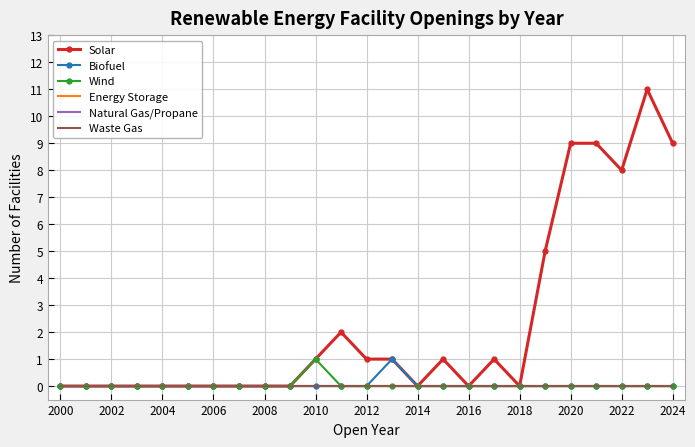

How many data points does each series have?

25